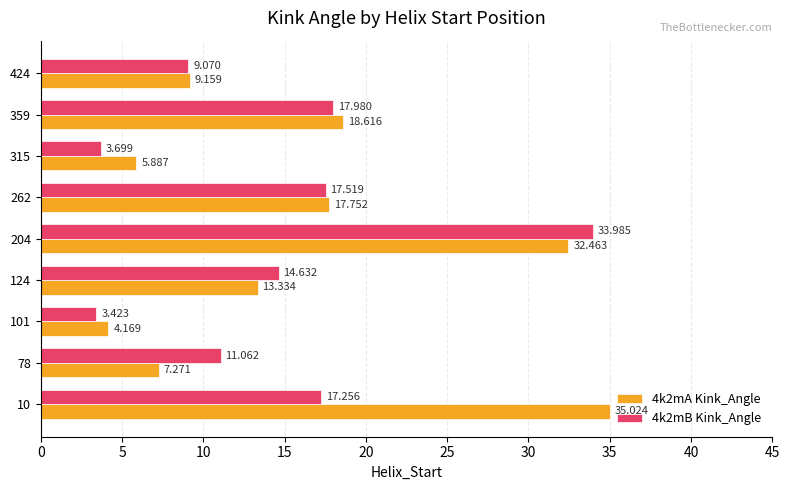

List the series in order of their overall mean, highest first.

4k2mA Kink_Angle, 4k2mB Kink_Angle